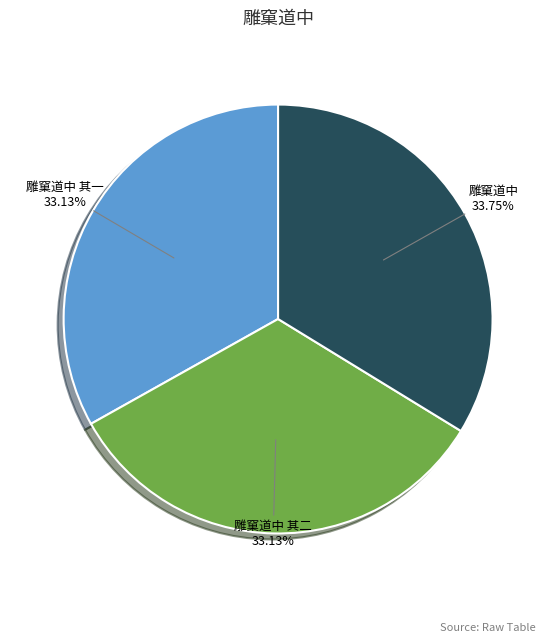

Count the number of slices in the pie.

3